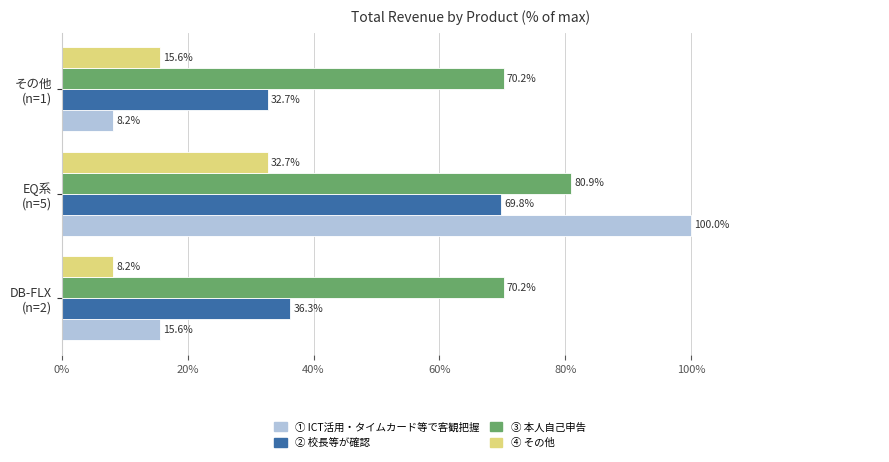

What are all the series names shown in the legend?

① ICT活用・タイムカード等で客観把握, ② 校長等が確認, ③ 本人自己申告, ④ その他